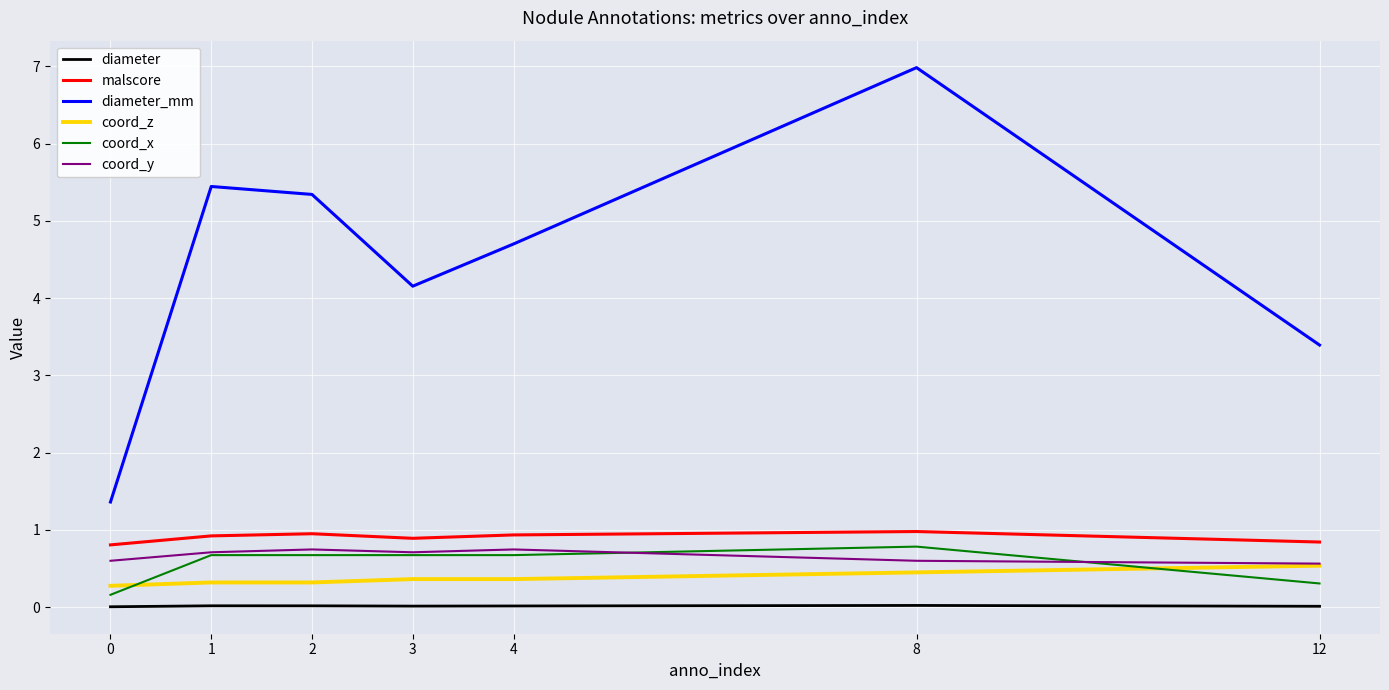

Is the value of coord_z at 3 greater than the value of malscore at 12?

No